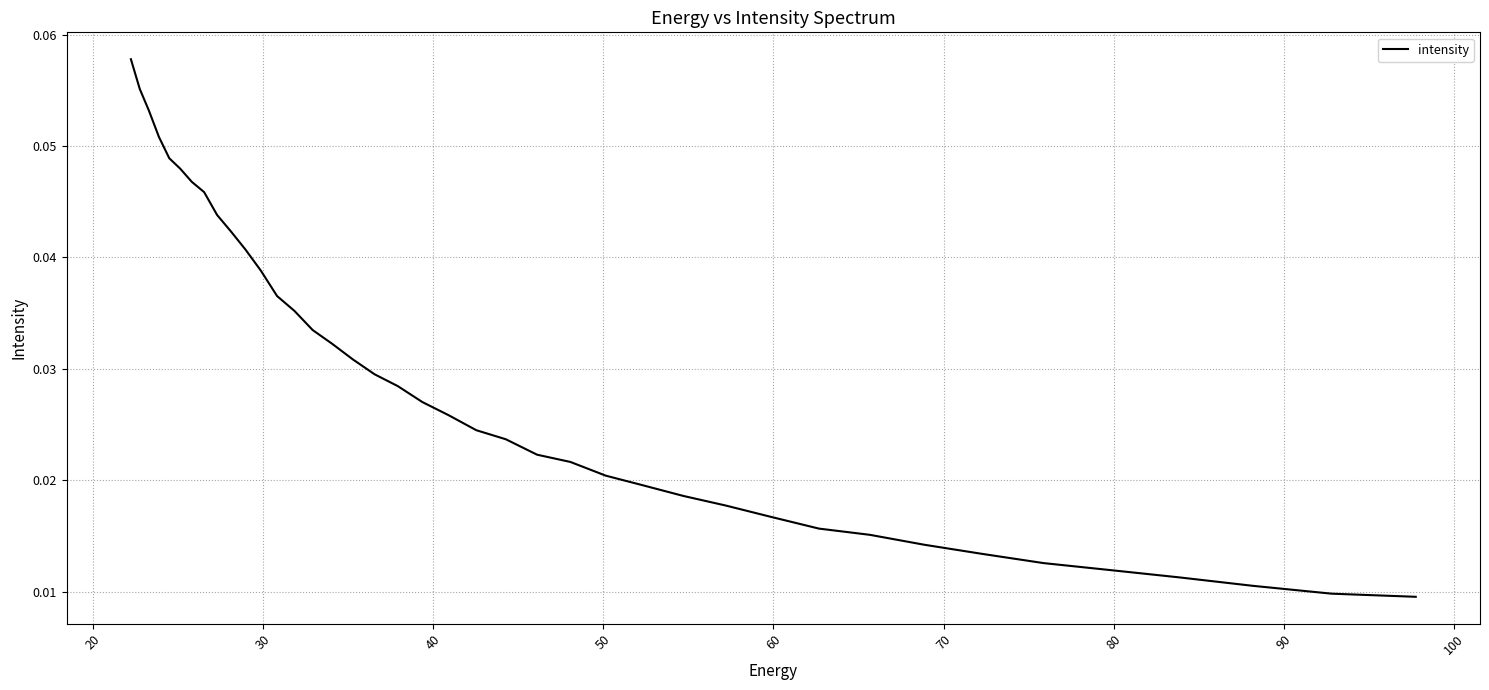

Is this an area chart (filled region under the line)?

No